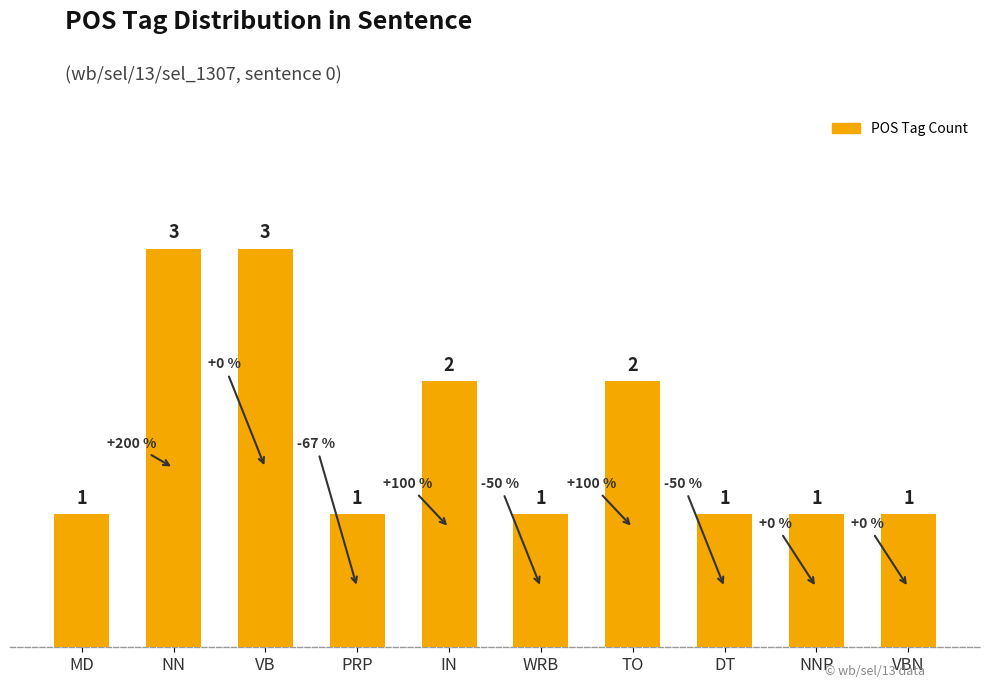

What is the difference between the values at MD and VB?

2